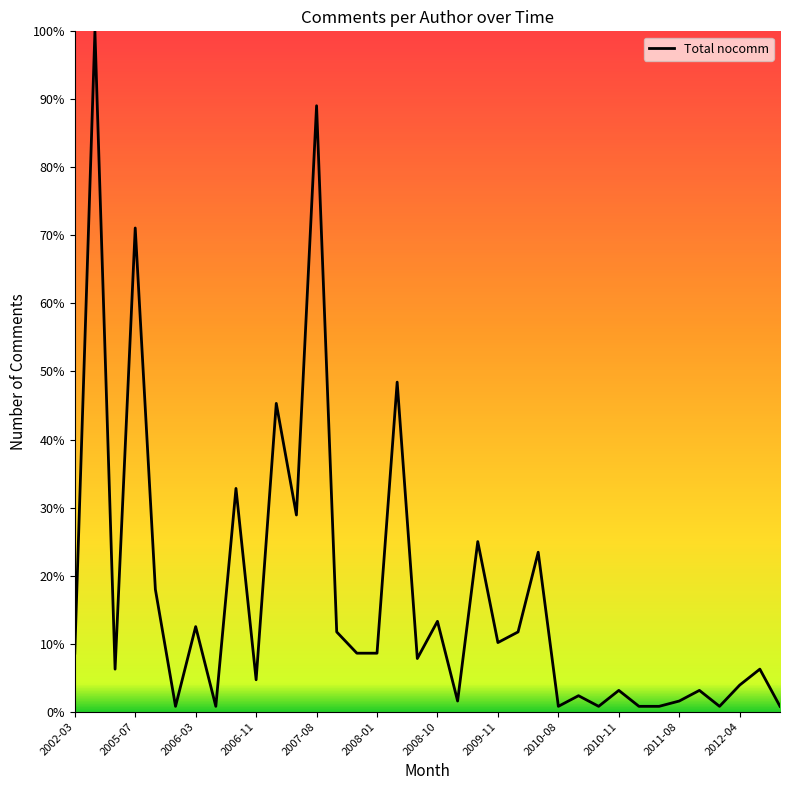

What is the greatest value displayed?

100.0